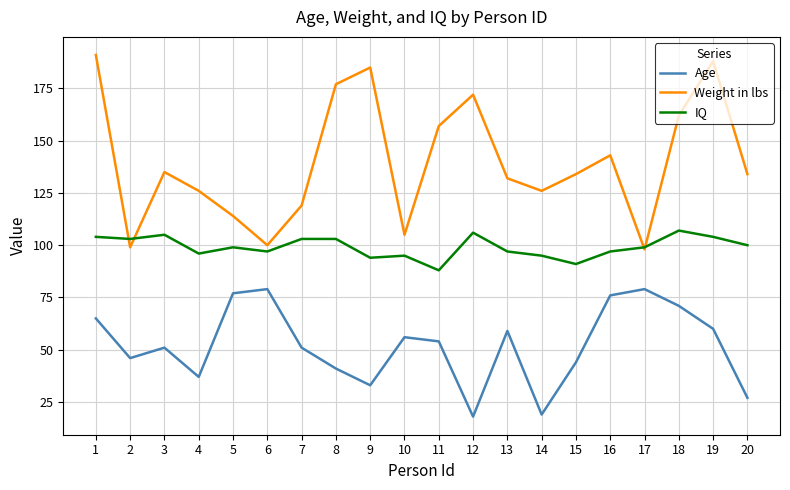

Where is Weight in lbs nearest to the value 144?

16